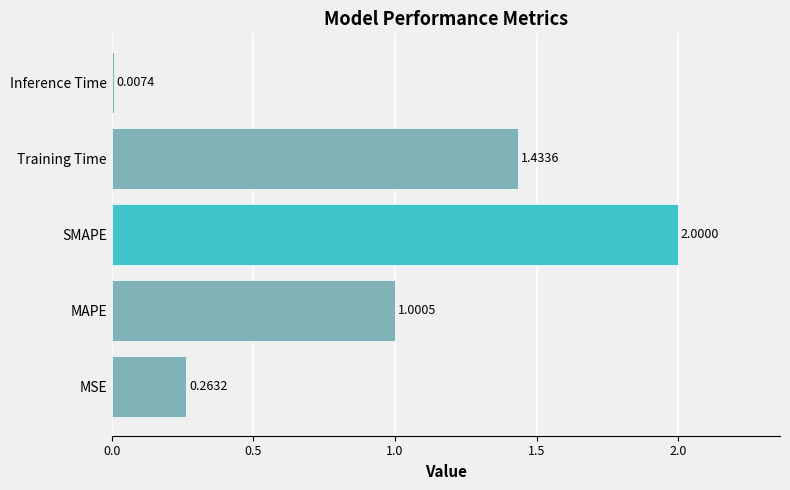

What is the difference between the maximum and minimum values?

2.0